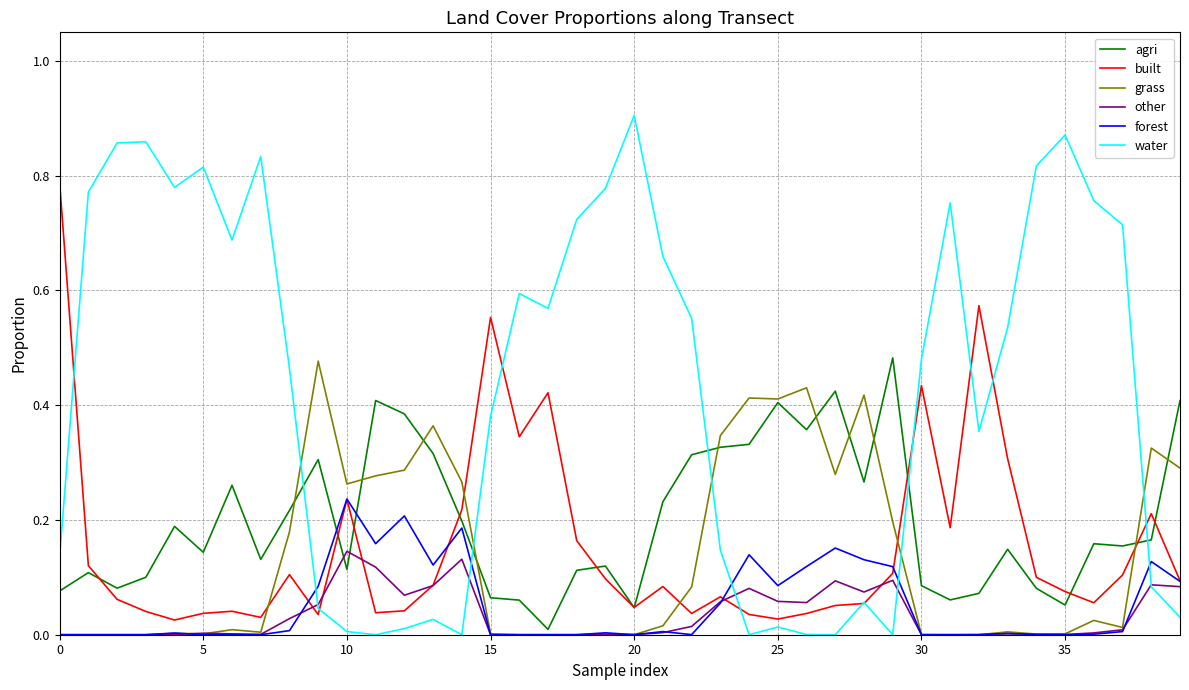

Which series has the largest range (max minus min)?

water